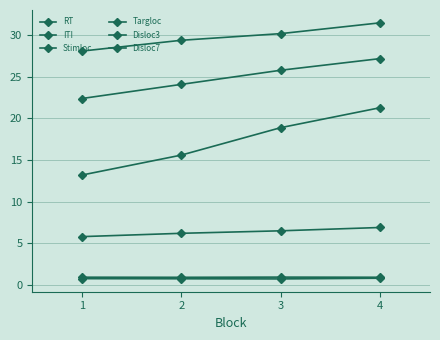

True or false: Stimloc and ITI intersect in this chart.

False